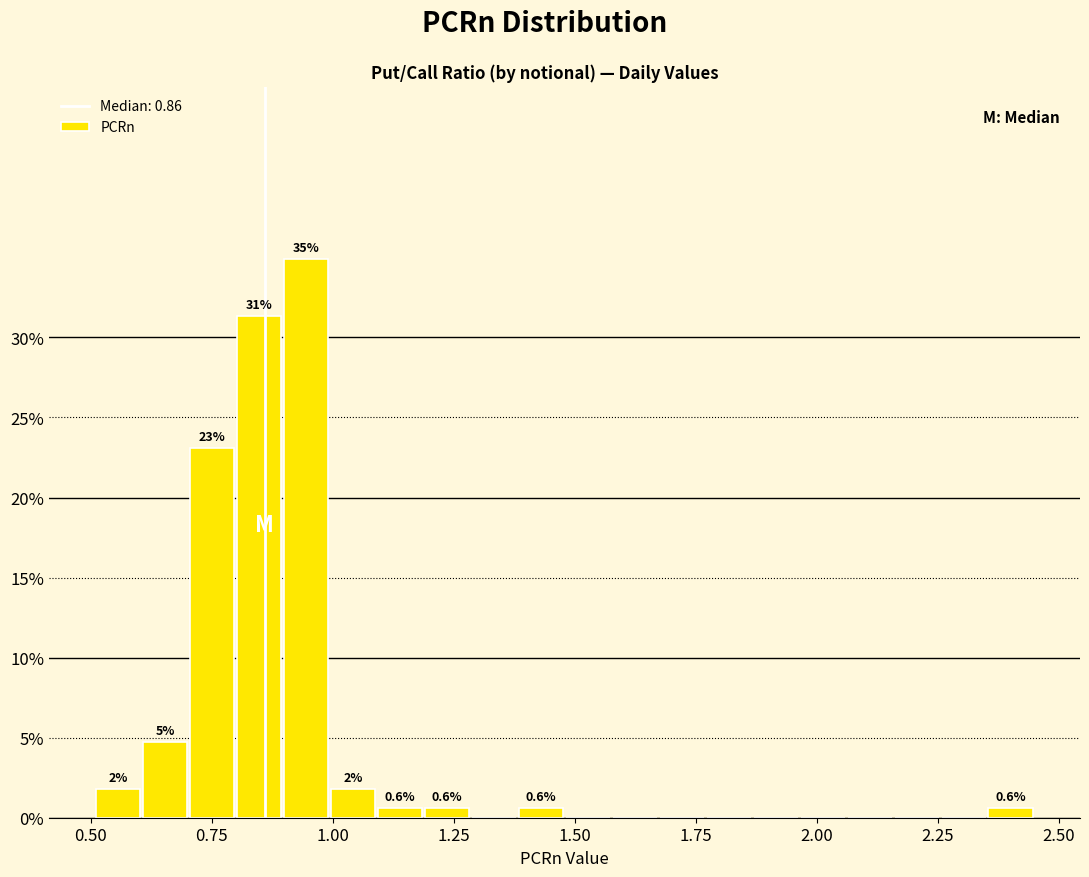

Around what value on the x-axis is the tallest bar? Give the approximate position of its centre, as read against the axis.

0.95